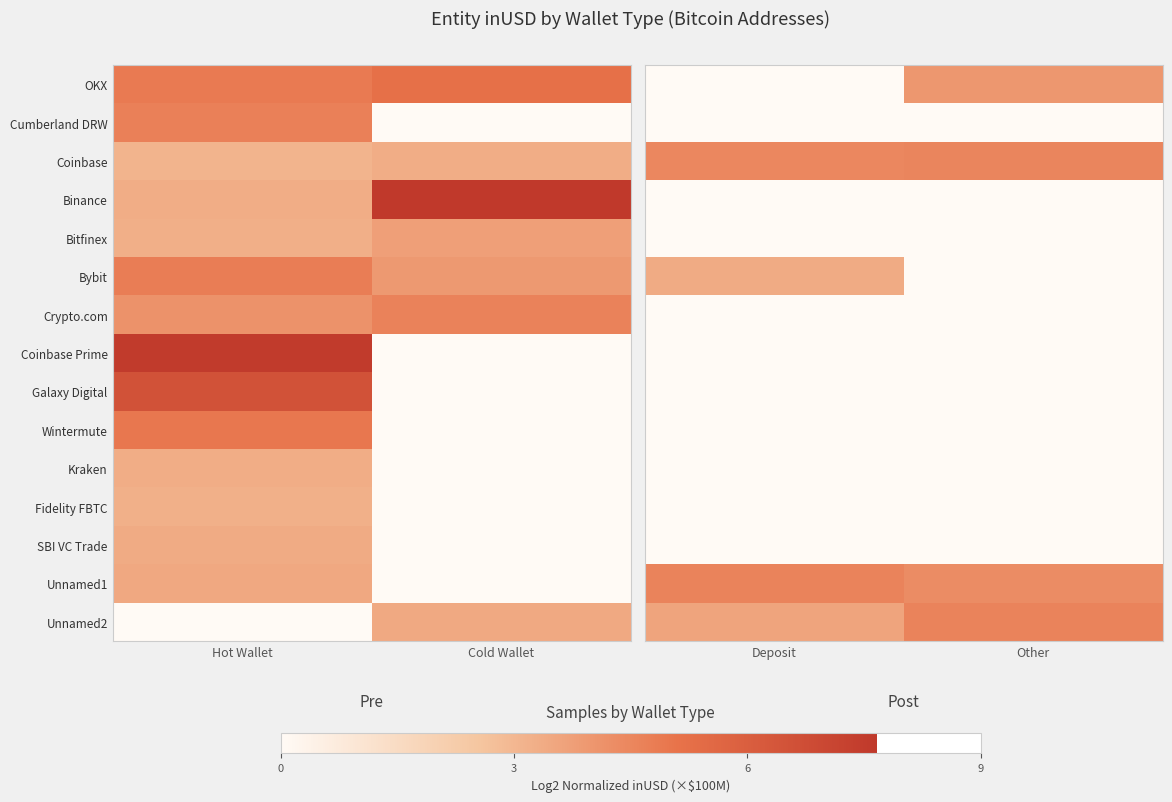

True or false: Coinbase Prime has a value of 0.0 at Other.

True